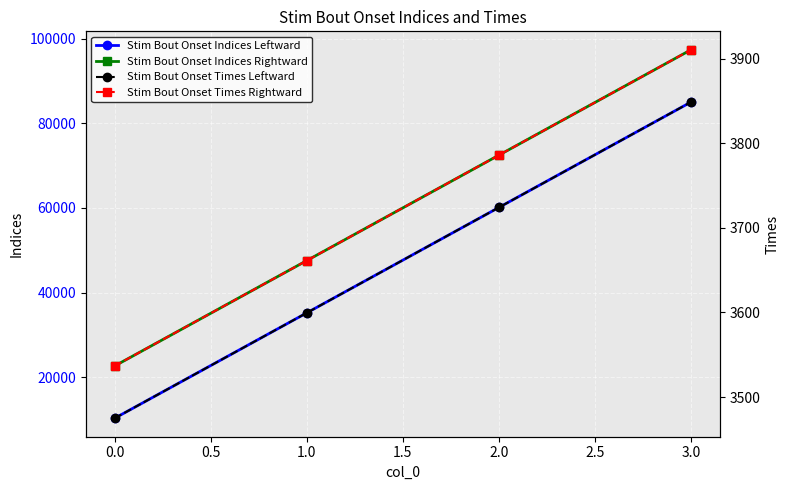

What is the difference between the second highest and minimum values in the Stim Bout Onset Times Leftward series?

249.2